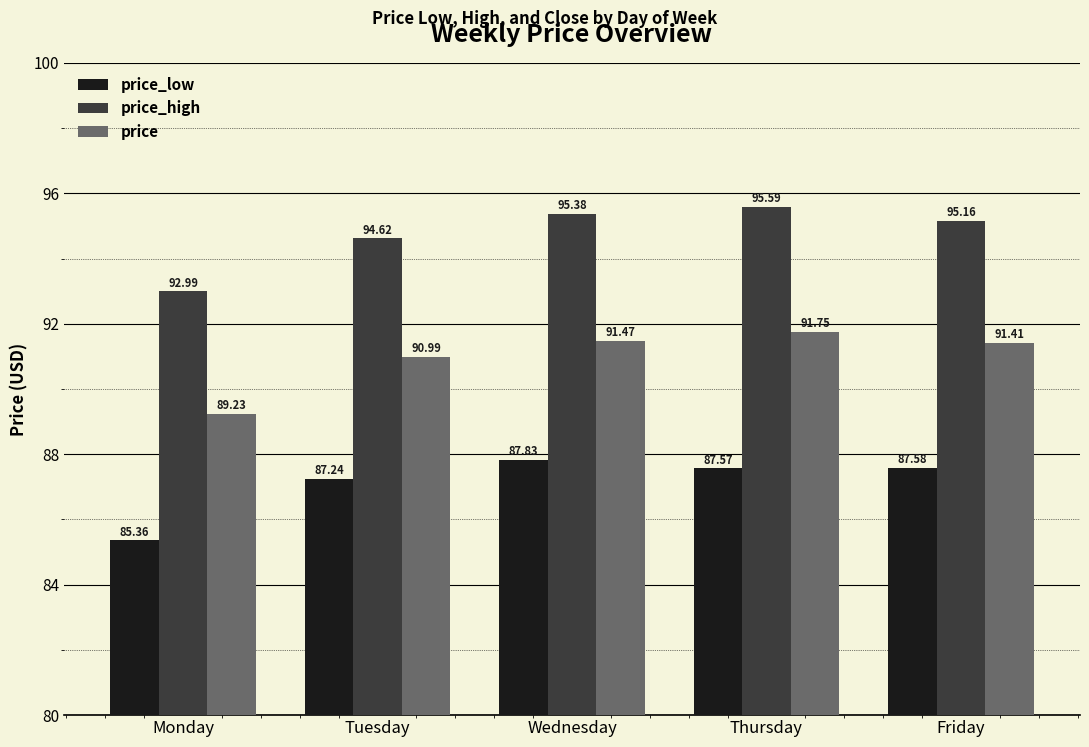

Between Wednesday and Friday, which series saw the biggest shift?

price_low